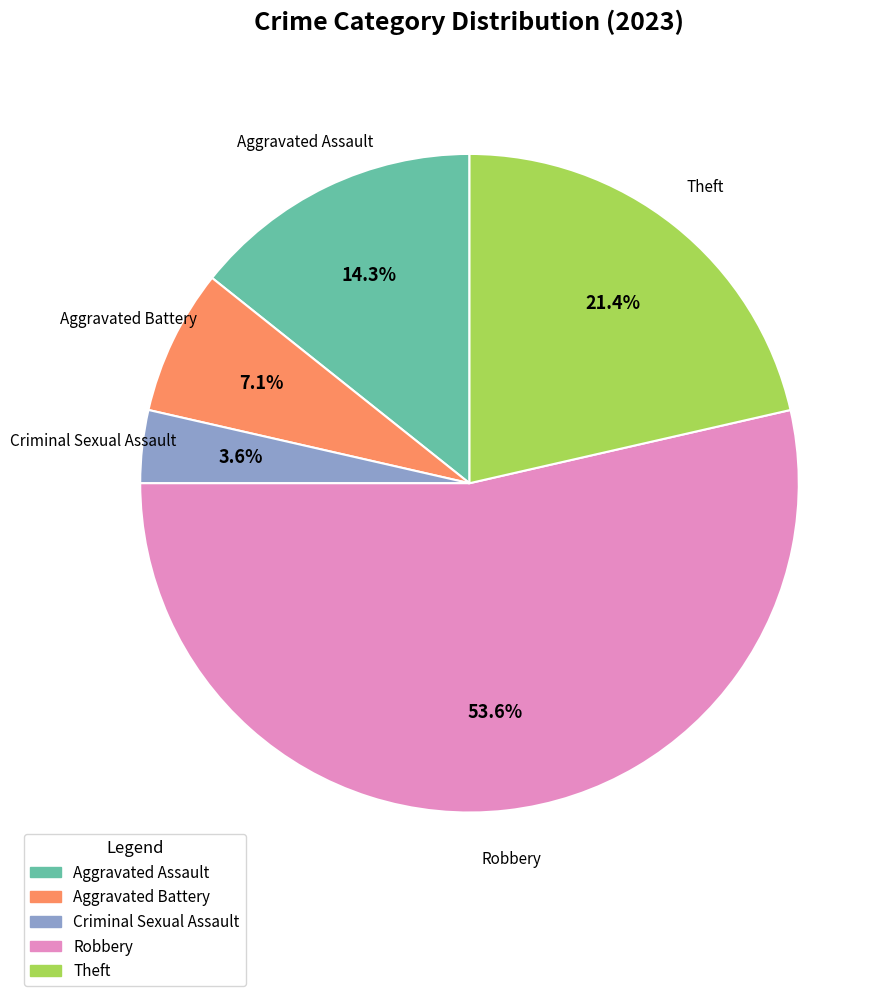

What is the majority slice?

Robbery